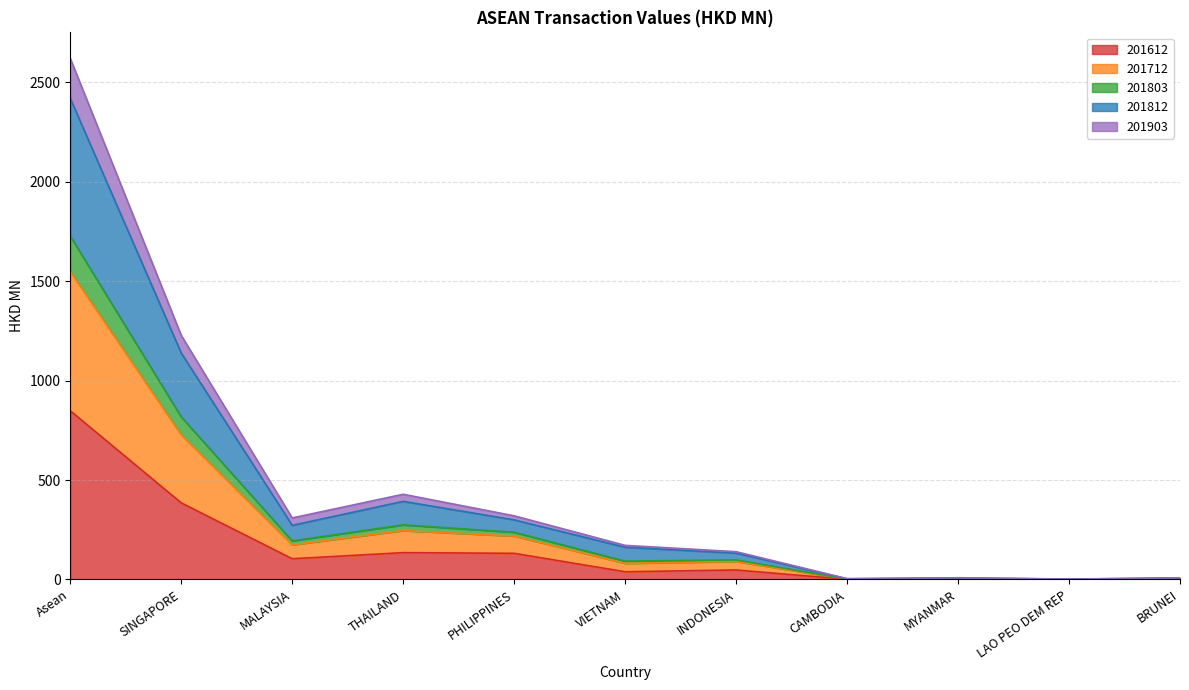

The 201903 series shows 7.8 at BRUNEI. True or false?

False